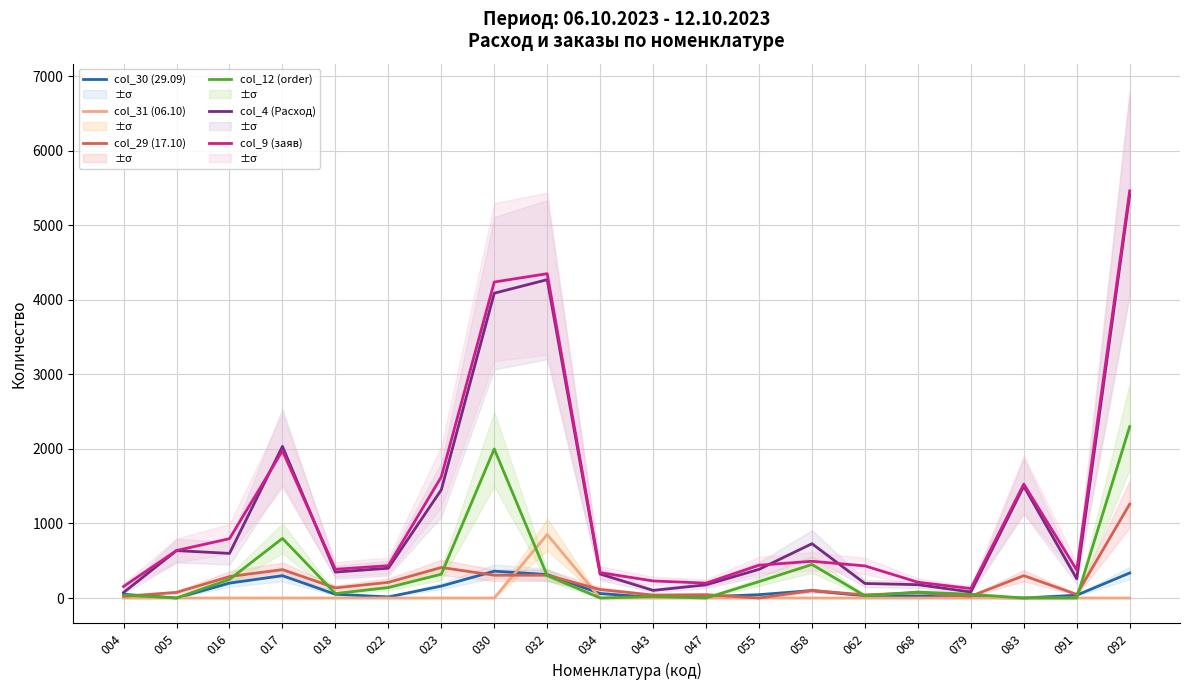

Count the number of categories in the chart.

20